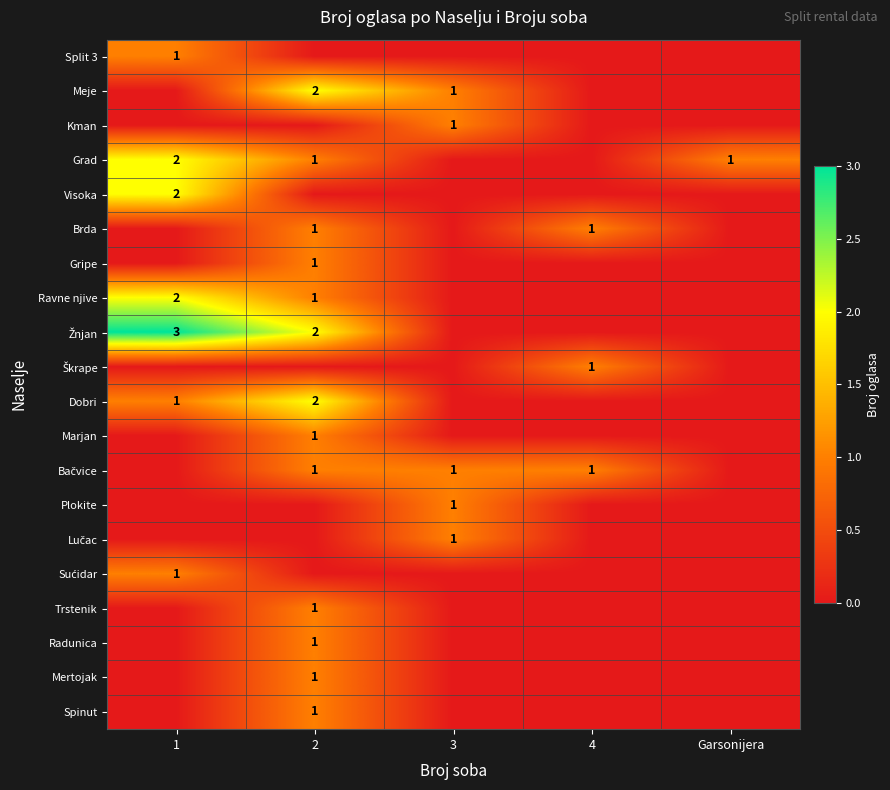

What is the difference between the maximum and minimum values in the Gripe series?

1